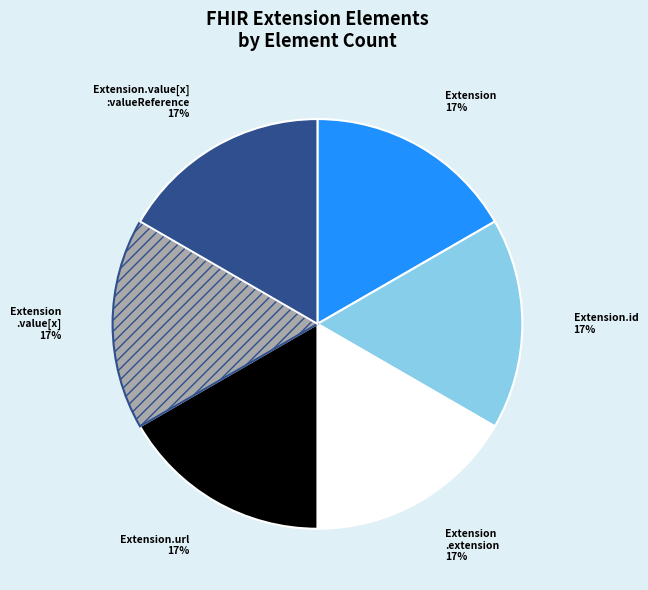

Is there any slice that represents more than half of the pie?

No